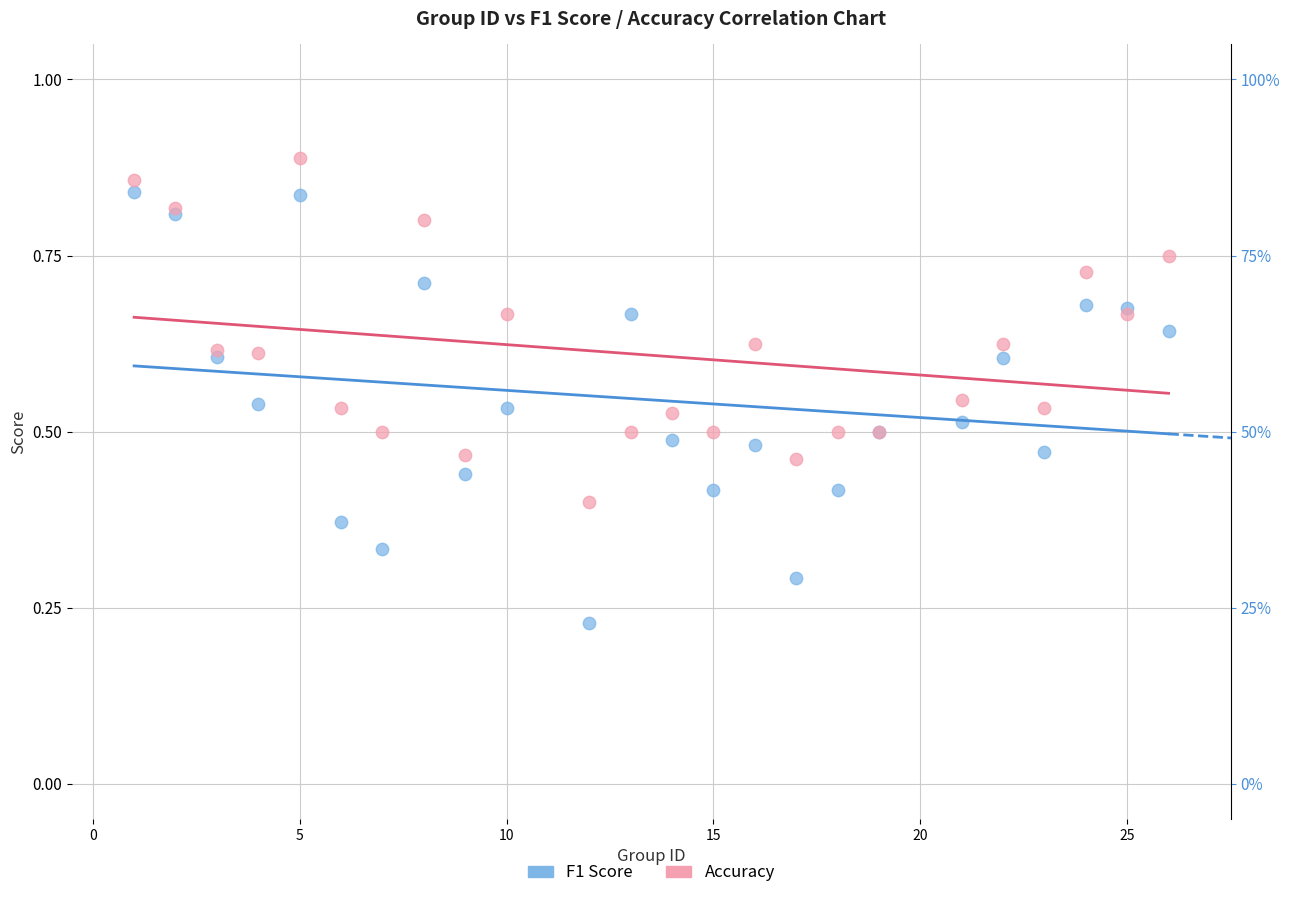

Which series has the widest spread of Y values?

F1 Score